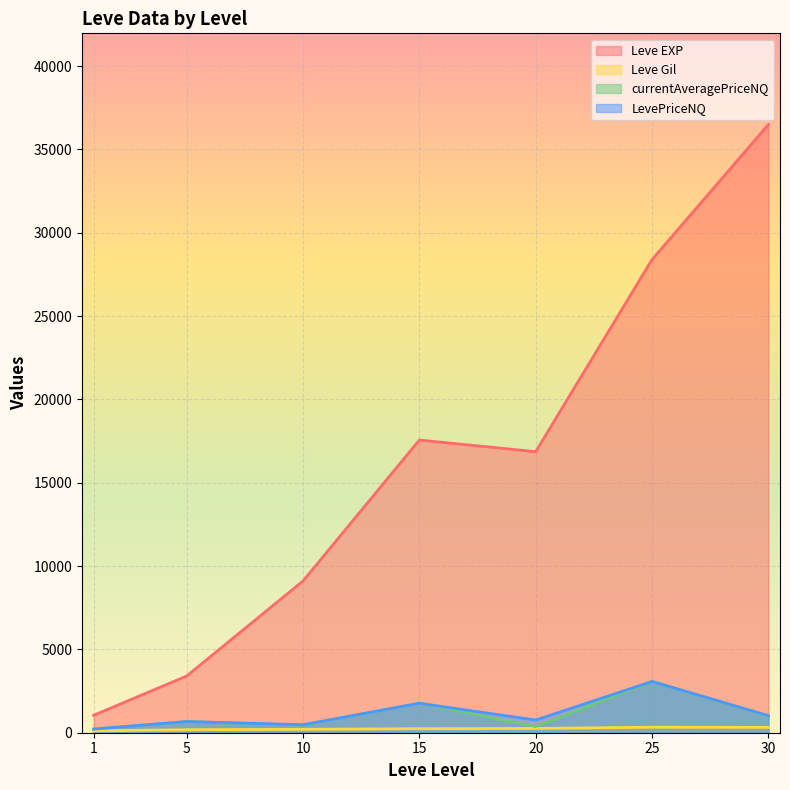

At how many categories does at least one series exceed 9854?

4